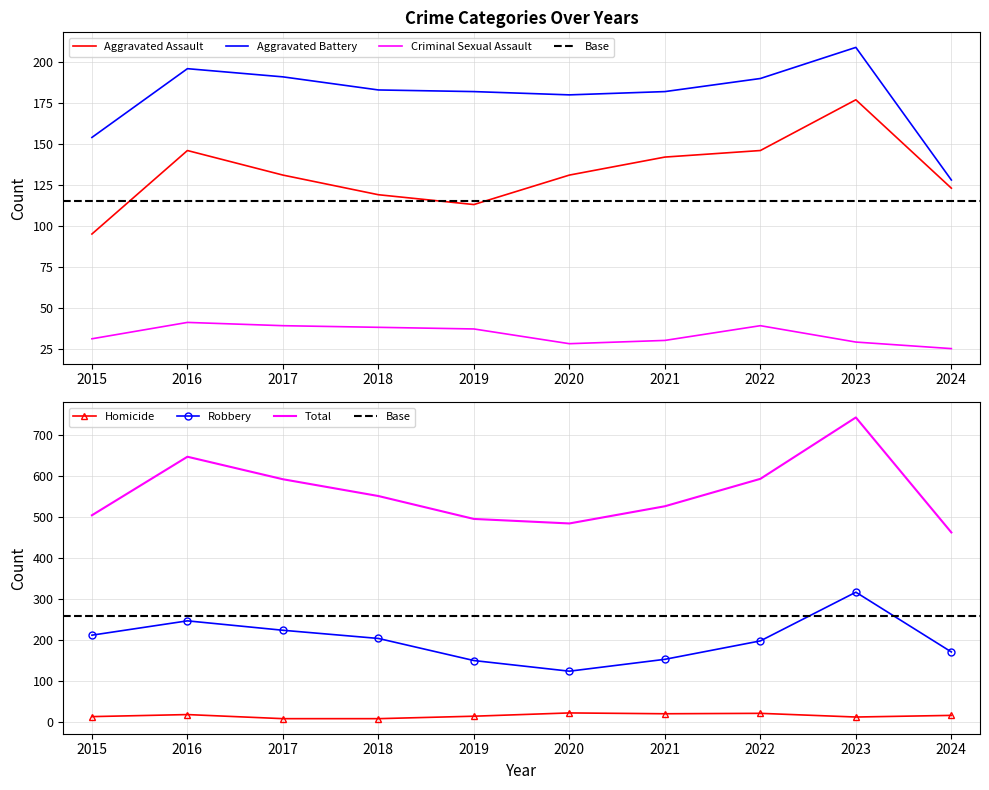

What is the value of the Robbery point at the 1st from the left?

212